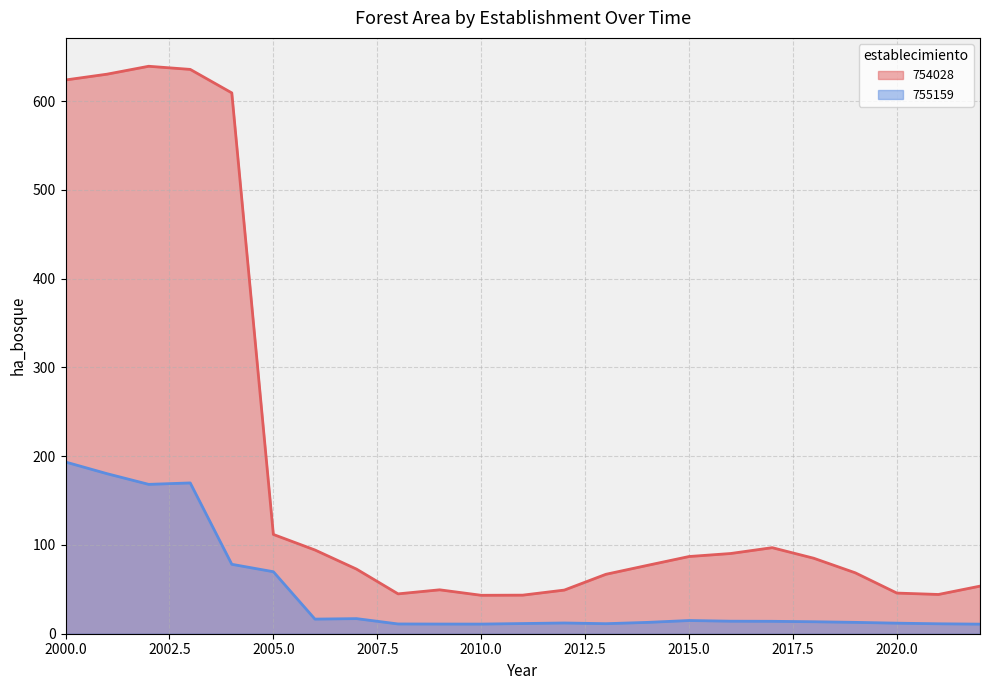

Is it true that 755159 equals 168.3 at 2002?

True